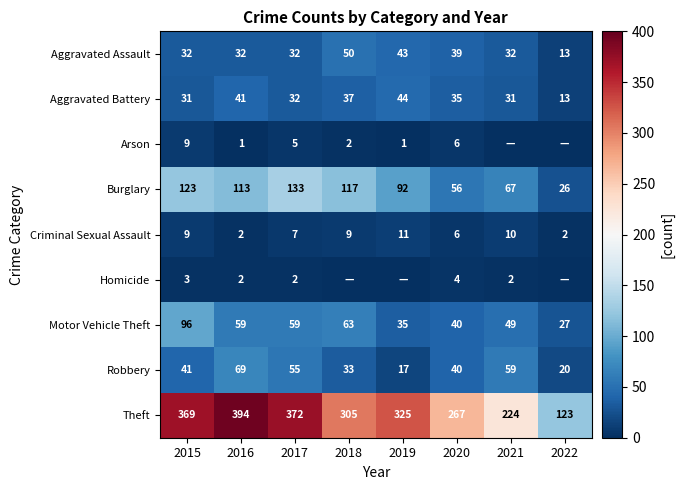

What is the maximum value for Robbery?

69